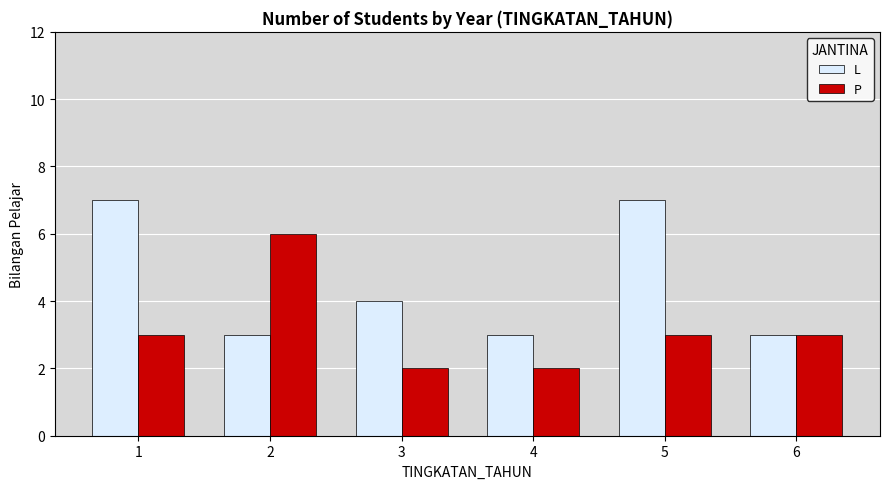

Rank the series by their average value, from highest to lowest.

L, P